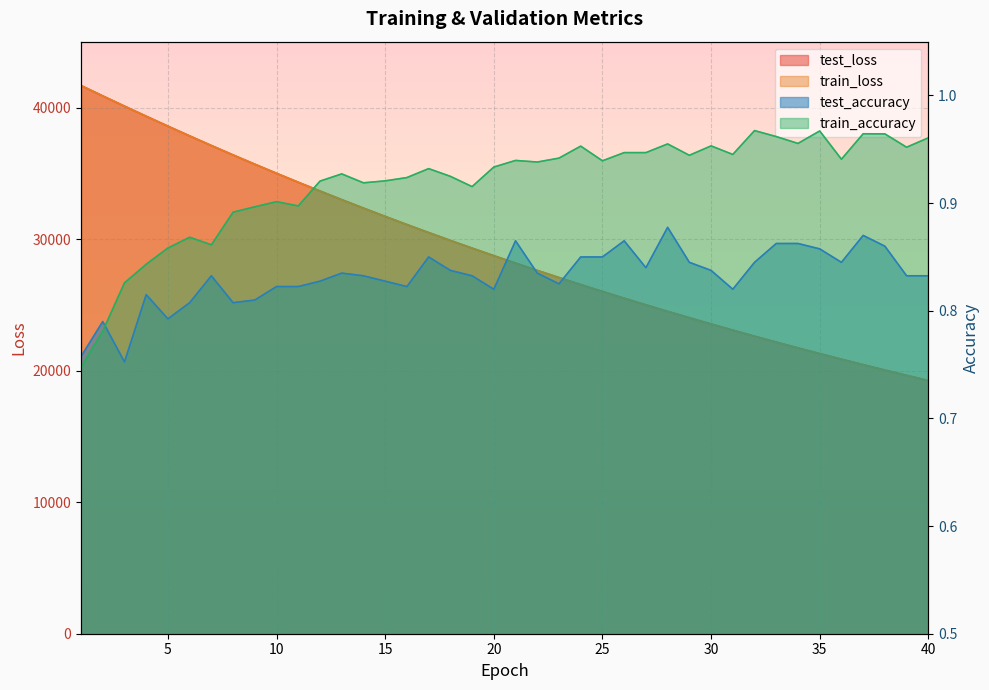

Reading left to right, extract all data points from this chart.

test_loss: 1=41683.4	2=40894.5	3=40117.3	4=39351.7	5=38596.0	6=37853.7	7=37123.5	8=36405.9	9=35702.2	10=35010.1	11=34330.4	12=33662.2	13=33007.1	14=32364.2	15=31732.3	16=31112.4	17=30504.1	18=29907.1	19=29320.9	20=28745.8	21=28180.8	22=27627.1	23=27083.4	24=26549.4	25=26025.9	26=25511.8	27=25008.1	28=24512.7	29=24027.8	30=23551.2	31=23083.8	32=22624.6	33=22174.6	34=21733.2	35=21299.4	36=20874.9	37=20457.5	38=20048.0	39=19646.8	40=19252.5
train_loss: 1=41683.2	2=40894.2	3=40115.4	4=39348.5	5=38592.7	6=37850.2	7=37120.8	8=36403.4	9=35699.0	10=35007.1	11=34327.8	12=33659.8	13=33004.6	14=32361.5	15=31730.1	16=31110.1	17=30501.8	18=29904.8	19=29318.8	20=28743.4	21=28178.8	22=27624.8	23=27081.1	24=26547.5	25=26024.1	26=25510.3	27=25006.1	28=24511.3	29=24026.0	30=23549.5	31=23082.2	32=22623.3	33=22173.4	34=21731.8	35=21298.4	36=20873.4	37=20456.1	38=20046.7	39=19645.2	40=19251.1
test_accuracy: 1=0.8	2=0.8	3=0.8	4=0.8	5=0.8	6=0.8	7=0.8	8=0.8	9=0.8	10=0.8	11=0.8	12=0.8	13=0.8	14=0.8	15=0.8	16=0.8	17=0.9	18=0.8	19=0.8	20=0.8	21=0.9	22=0.8	23=0.8	24=0.9	25=0.9	26=0.9	27=0.8	28=0.9	29=0.8	30=0.8	31=0.8	32=0.8	33=0.9	34=0.9	35=0.9	36=0.8	37=0.9	38=0.9	39=0.8	40=0.8
train_accuracy: 1=0.7	2=0.8	3=0.8	4=0.8	5=0.9	6=0.9	7=0.9	8=0.9	9=0.9	10=0.9	11=0.9	12=0.9	13=0.9	14=0.9	15=0.9	16=0.9	17=0.9	18=0.9	19=0.9	20=0.9	21=0.9	22=0.9	23=0.9	24=1.0	25=0.9	26=0.9	27=0.9	28=1.0	29=0.9	30=1.0	31=0.9	32=1.0	33=1.0	34=1.0	35=1.0	36=0.9	37=1.0	38=1.0	39=1.0	40=1.0